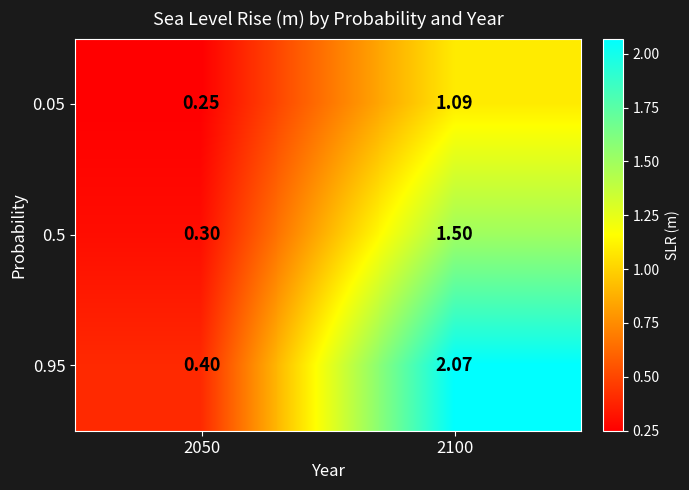

Which series has the largest range (max minus min)?

0.95